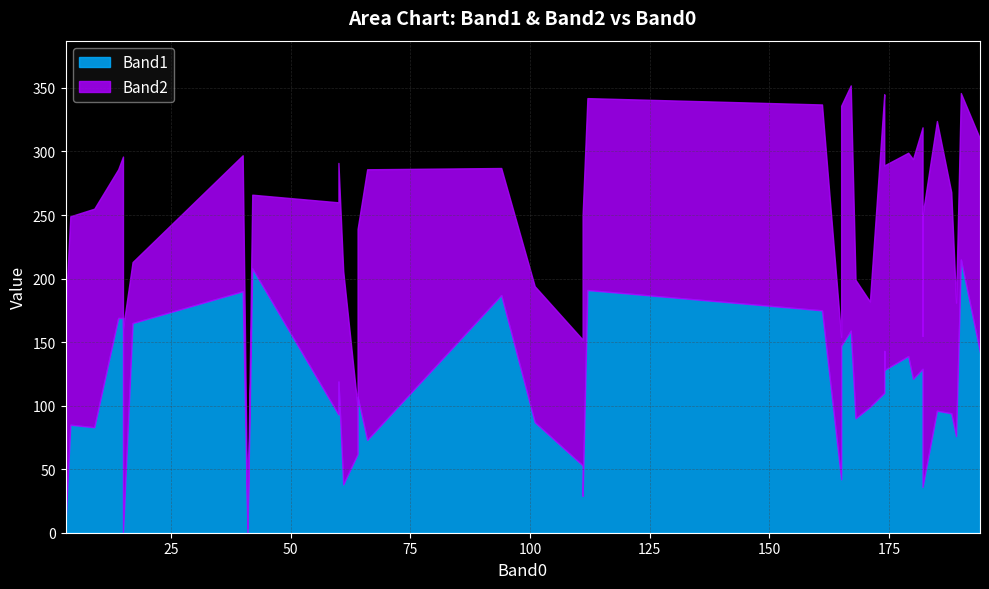

At 6, list the series in order from smallest to largest.

Band1, Band2